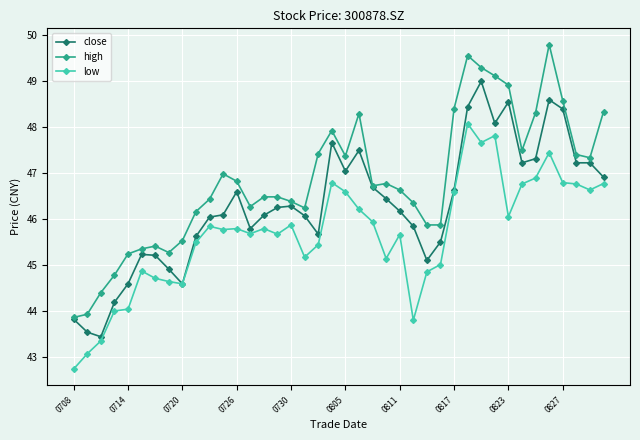

What is the smallest value displayed?

42.8